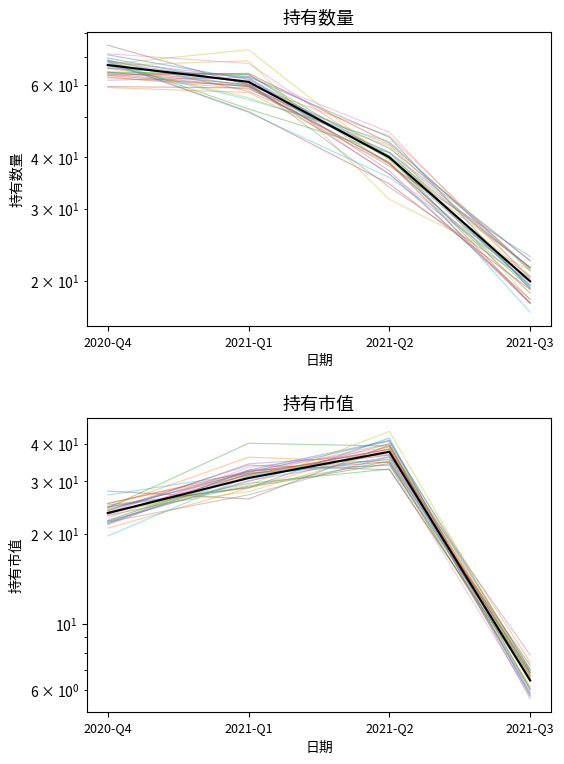

True or false: 持有市值 and 持有数量 cross at least once.

False